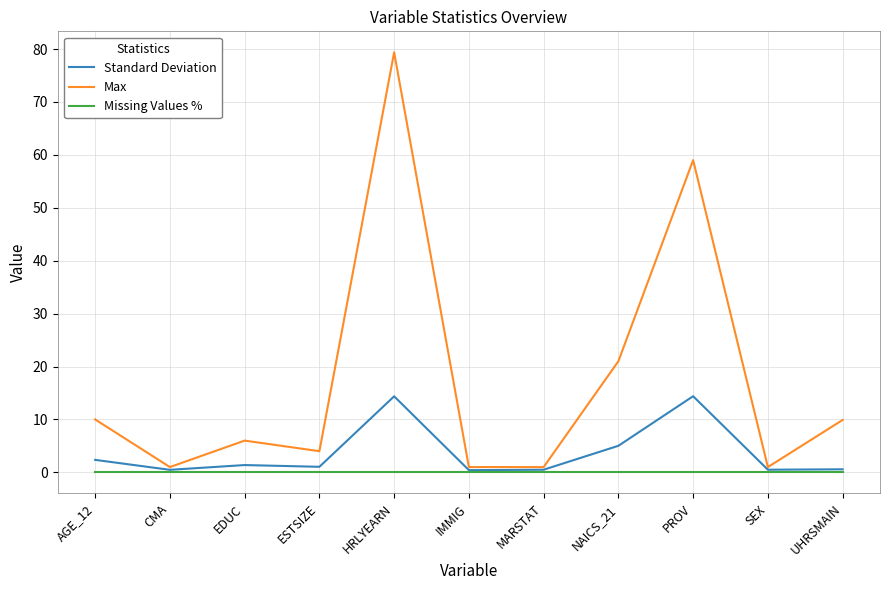

Which series has the largest total across all categories?

Max